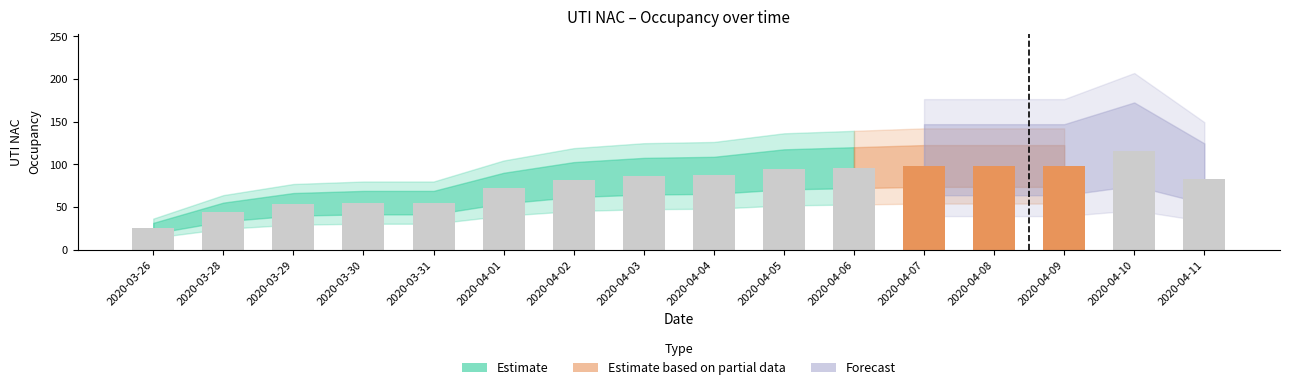

At which category does the chart reach its minimum across all series?

2020-03-26